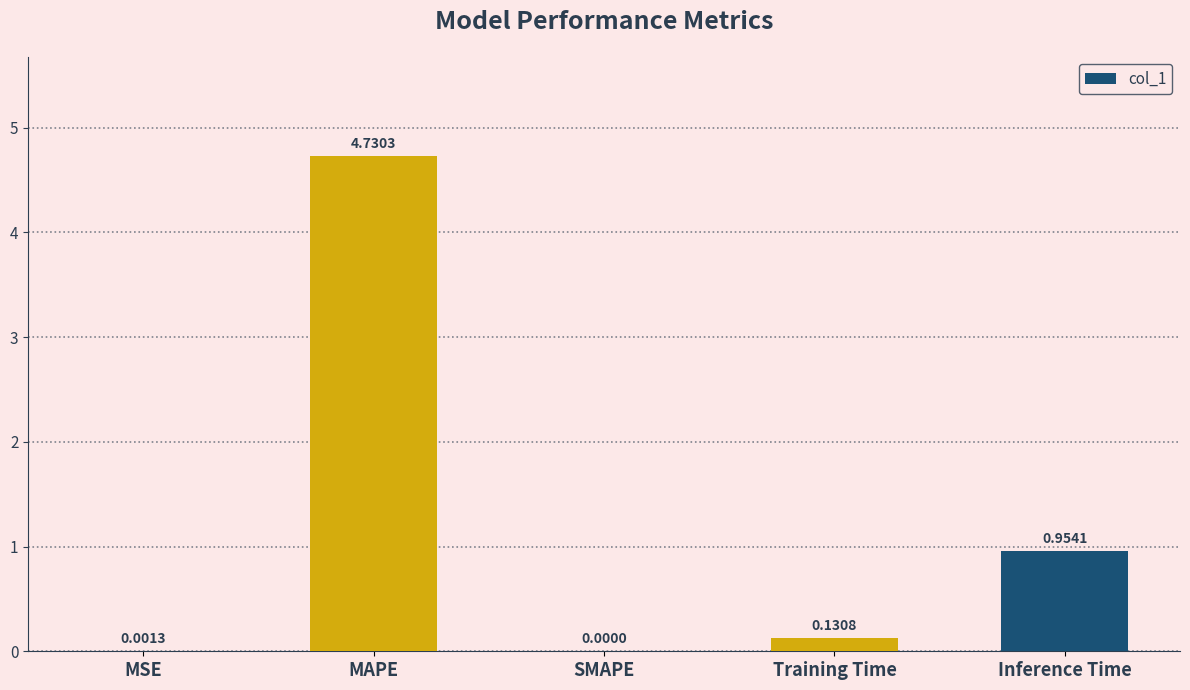

At which category does the chart reach its peak across all series?

MAPE